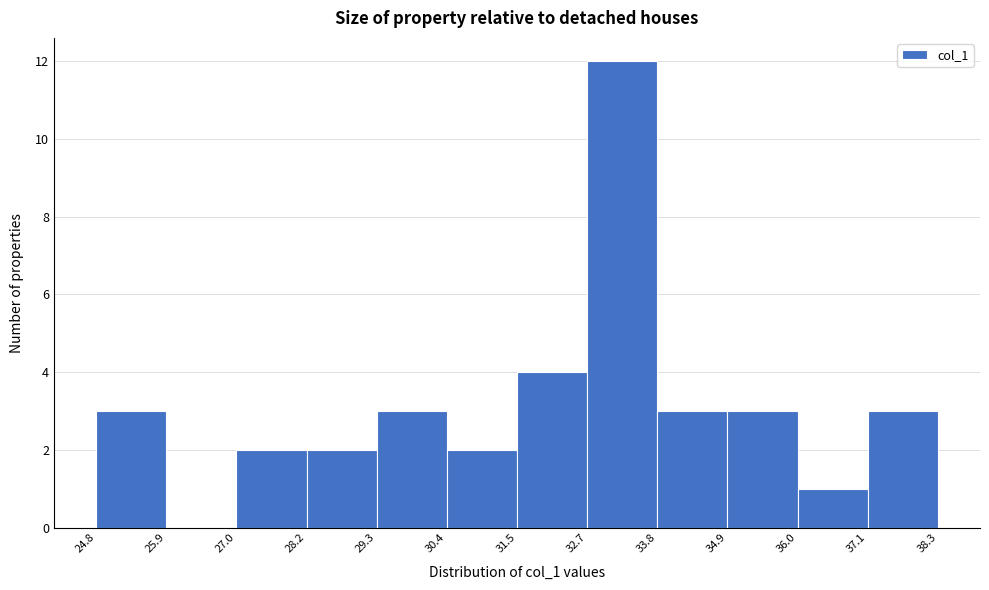

Reading left to right, list every bar in this chart as the range it spans on the x-axis followed by its height. The values are not printed on the chart, so give them approximately, as read against the axis.

24.8 to 25.9: 3
25.9 to 27.0: 0
27.0 to 28.2: 2
28.2 to 29.3: 2
29.3 to 30.4: 3
30.4 to 31.5: 2
31.5 to 32.7: 4
32.7 to 33.8: 12
33.8 to 34.9: 3
34.9 to 36.0: 3
36.0 to 37.1: 1
37.1 to 38.3: 3